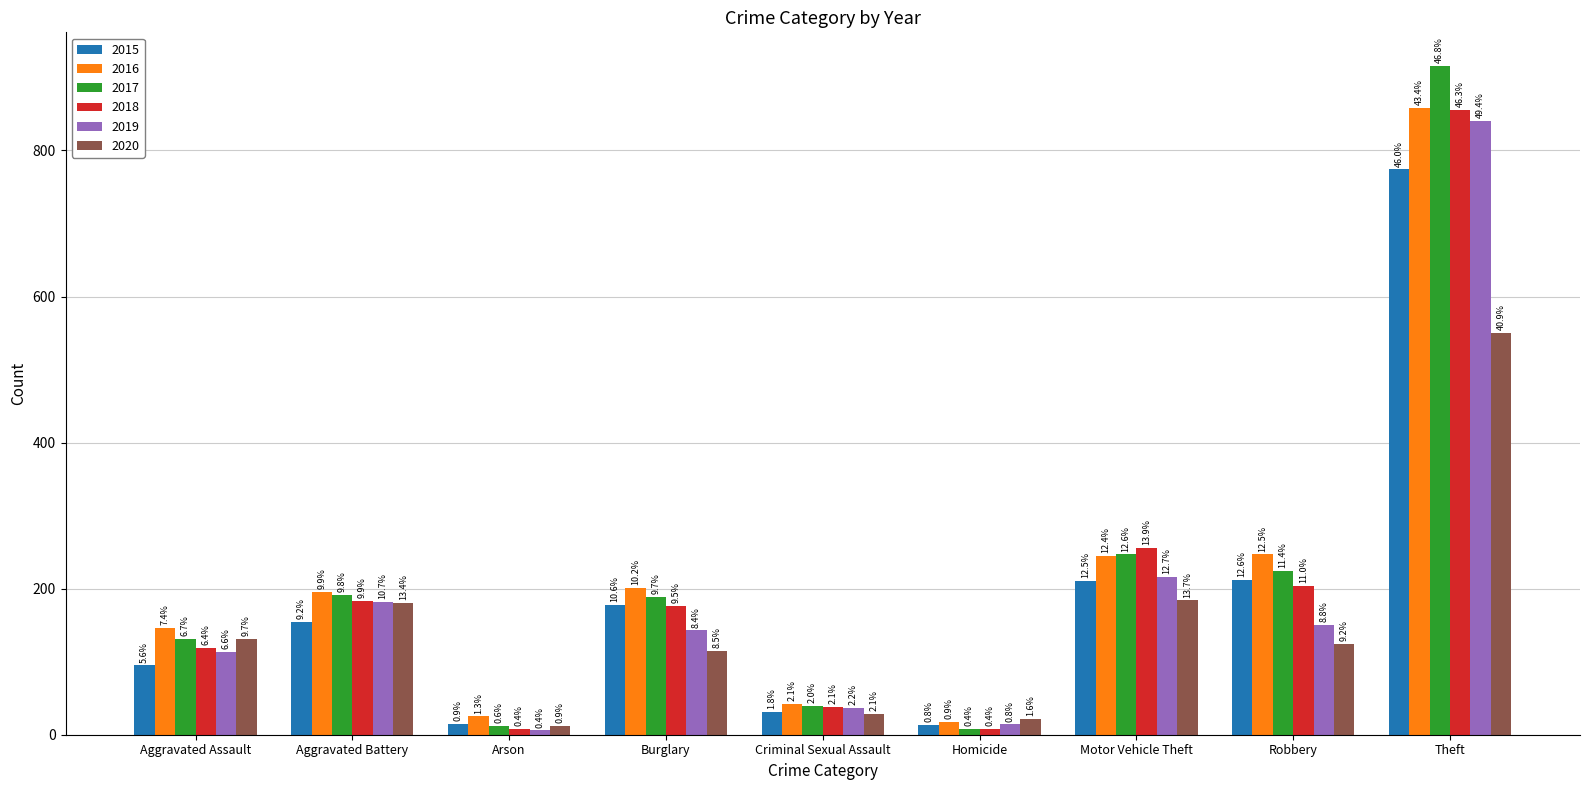

True or false: 2016 has a value of 42 at Criminal Sexual Assault.

True